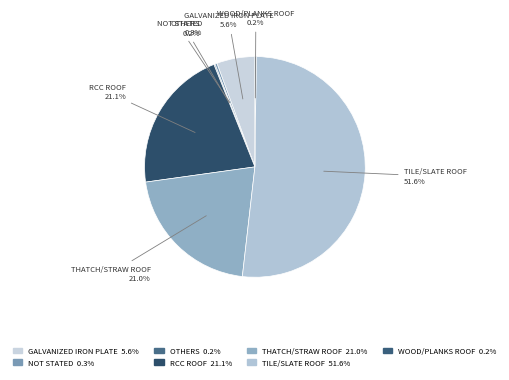

What is the majority slice?

Tile/Slate Roof